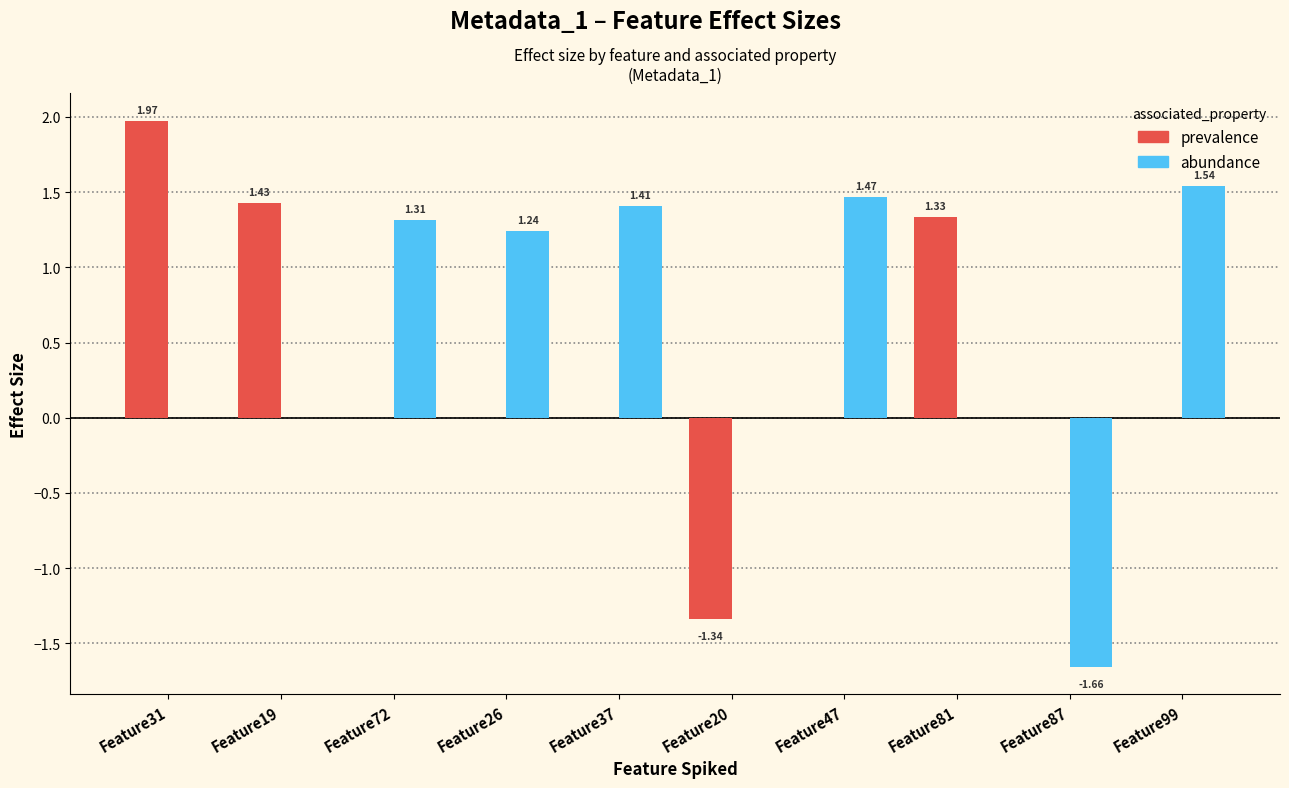

Is the value of abundance at Feature20 greater than the value of prevalence at Feature19?

No